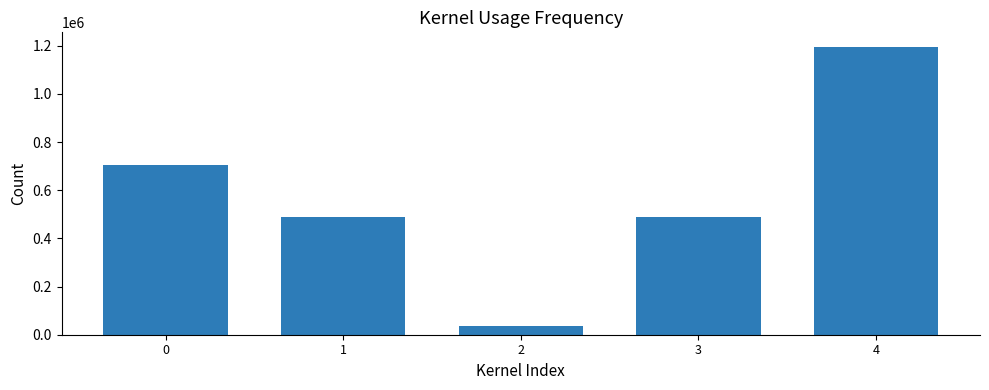

What is the minimum value shown in the chart?

34904